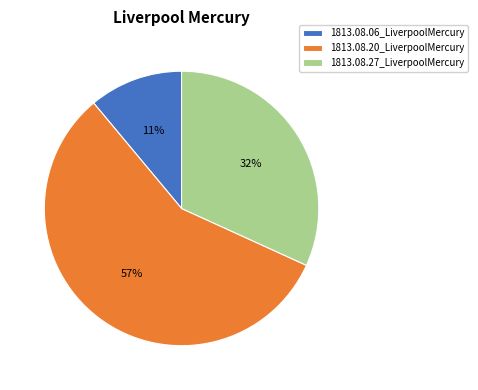

Does any single category account for the majority?

Yes